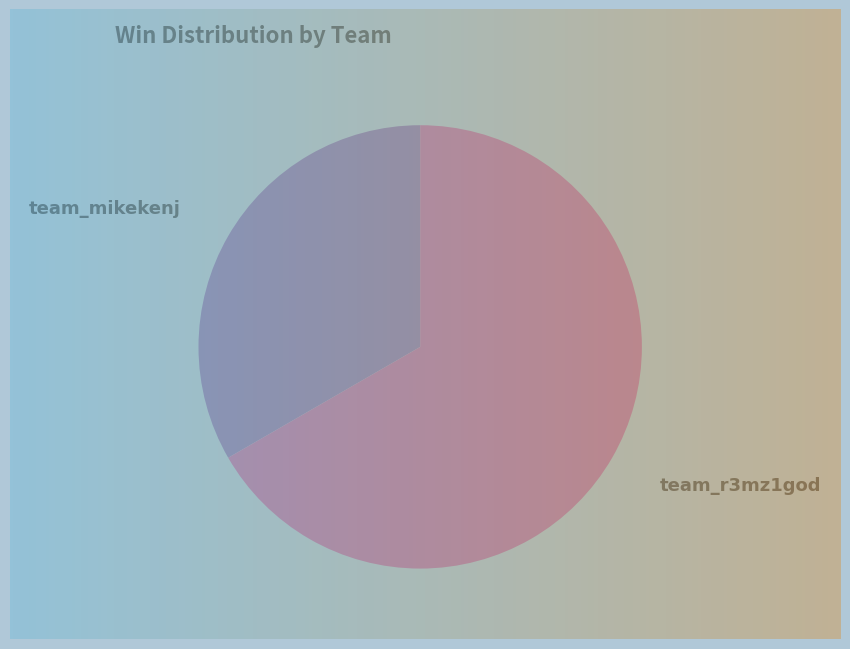

What percentage is the team_mikekenj slice, to the nearest percent?

33%